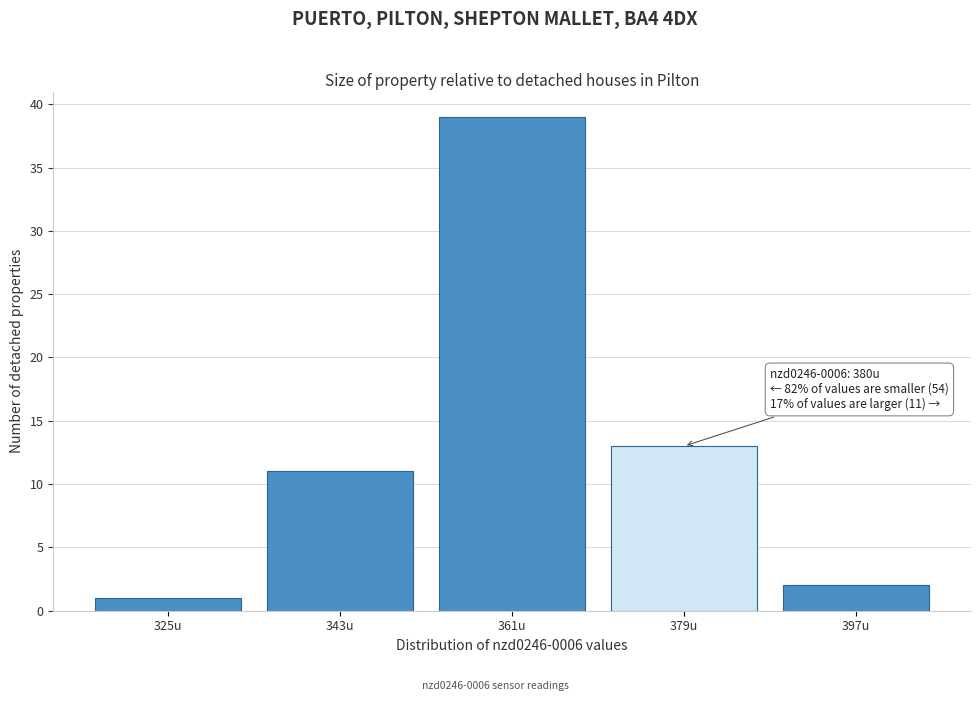

Reading left to right, list all the values displayed in this chart.

1	11	39	13	2